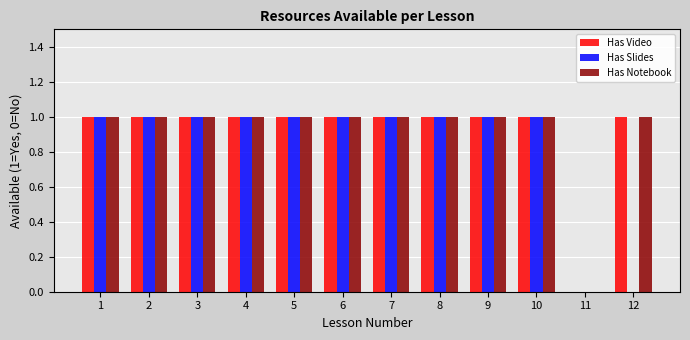

What is the maximum value shown in the chart?

1